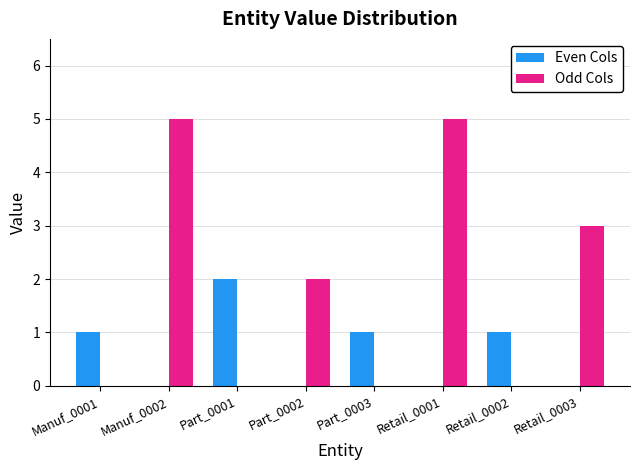

Which series has the largest total across all categories?

Odd Cols